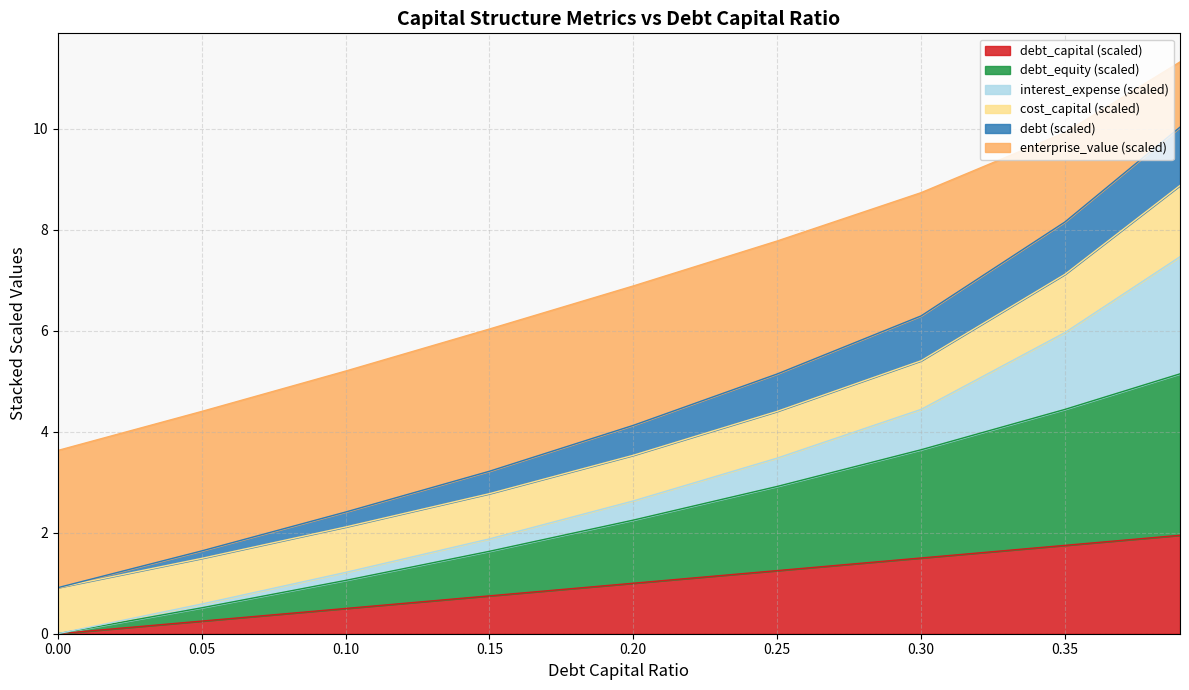

True or false: debt_capital (scaled) has a value of 1.1 at 0.35.

False